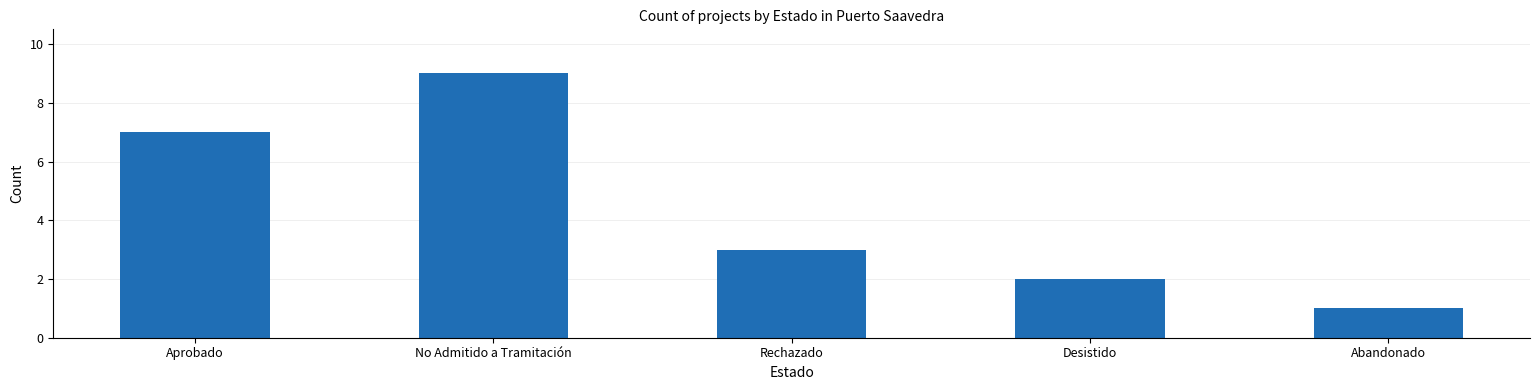

The chart shows a value of 9 at No Admitido a Tramitación. True or false?

True